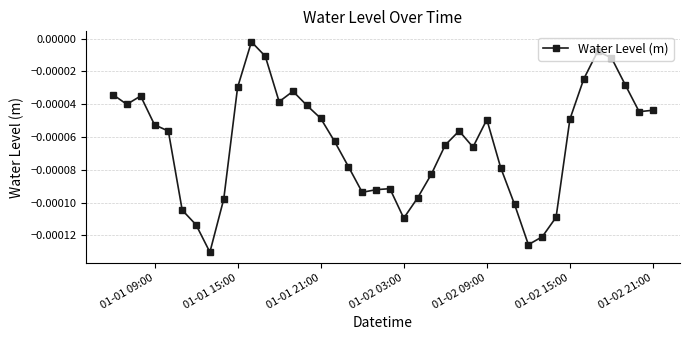

True or false: the data has more than 2 interior local peaks.

True